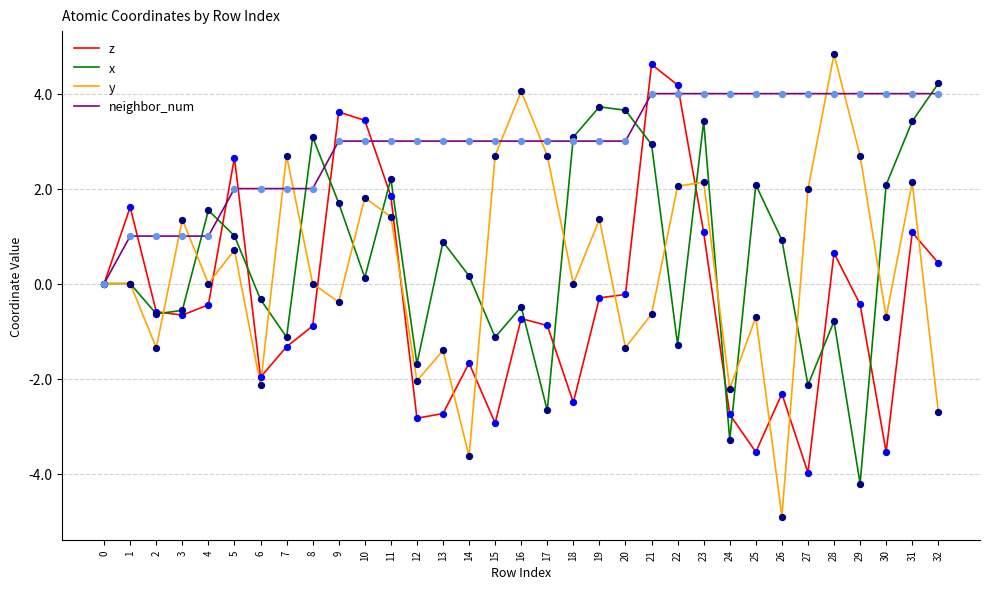

What is the difference between the highest and lowest values at 23?

2.9